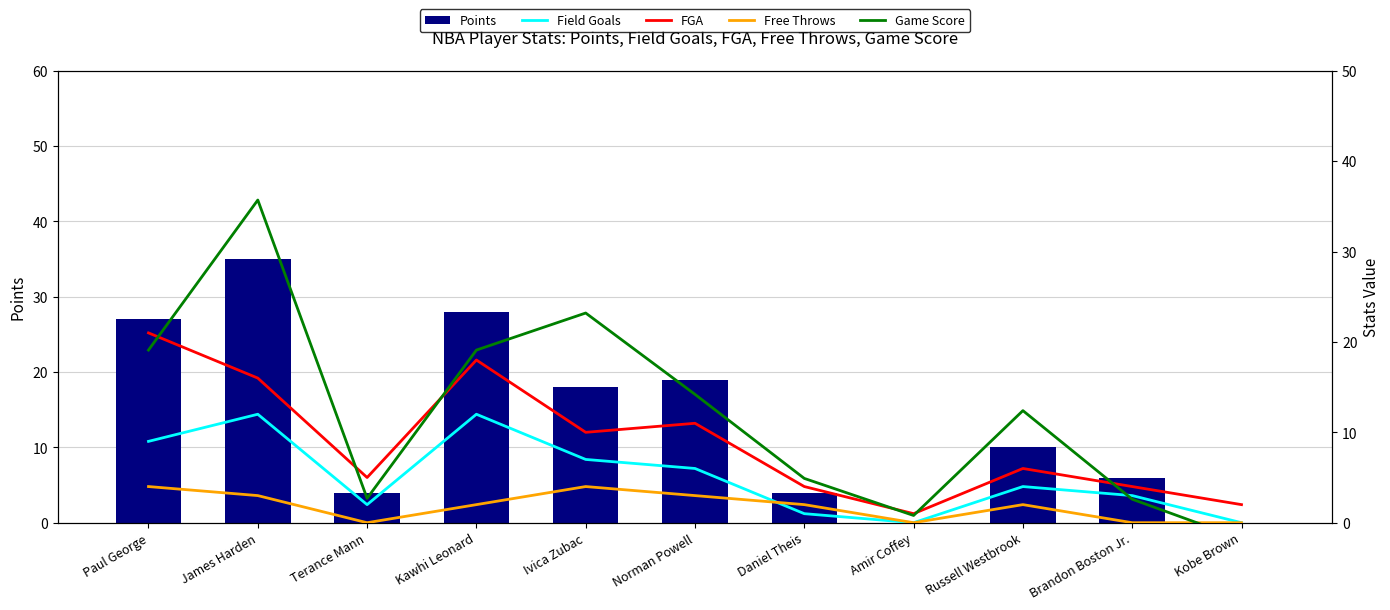

Reading left to right, transcribe all the data shown in this chart.

Points: 27.0	35.0	4.0	28.0	18.0	19.0	4.0	0.0	10.0	6.0	0.0
Field Goals: 9.0	12.0	2.0	12.0	7.0	6.0	1.0	0.0	4.0	3.0	0.0
FGA: 21.0	16.0	5.0	18.0	10.0	11.0	4.0	1.0	6.0	4.0	2.0
Free Throws: 4.0	3.0	0.0	2.0	4.0	3.0	2.0	0.0	2.0	0.0	0.0
Game Score: 19.1	35.7	2.7	19.1	23.2	14.2	4.9	0.8	12.4	2.6	-1.8